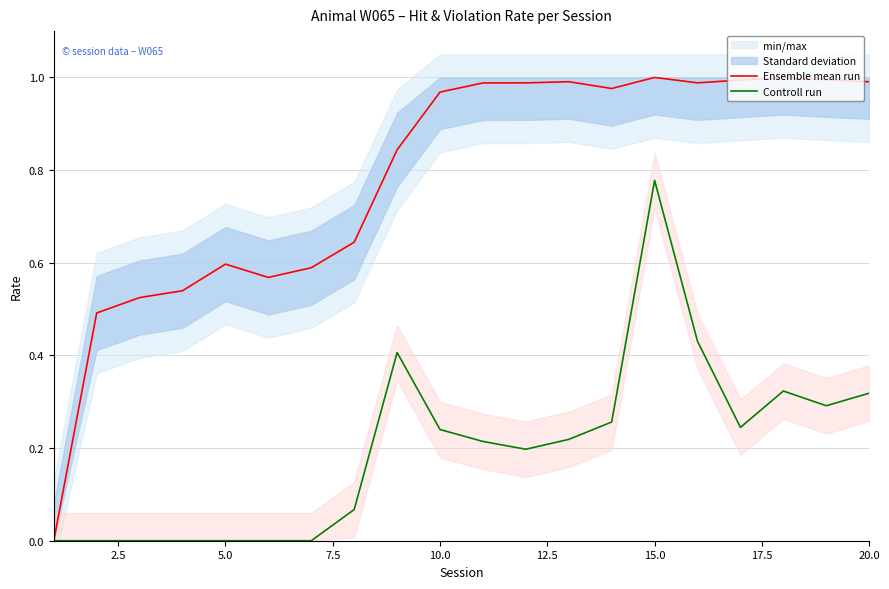

List the series in order of their overall mean, lowest first.

Controll run, Ensemble mean run